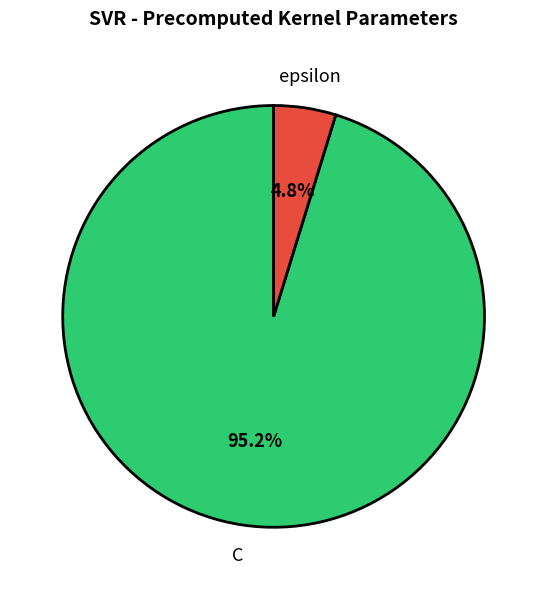

Is there a majority slice in this chart?

Yes